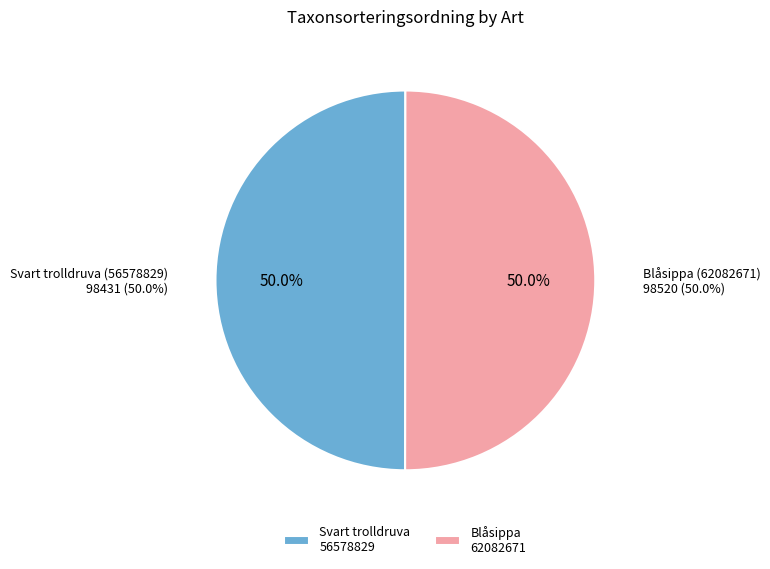

To the nearest percent, what portion does Svart trolldruva (56578829) represent?

50%